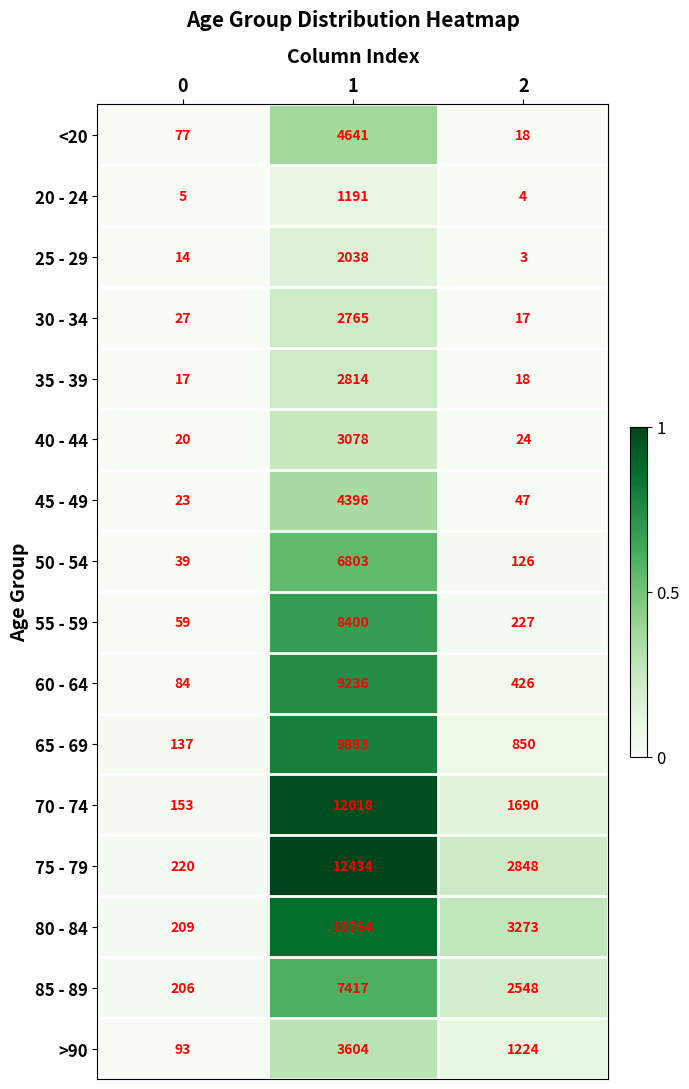

Is the value of 30 - 34 at 1 greater than the value of 55 - 59 at 2?

Yes